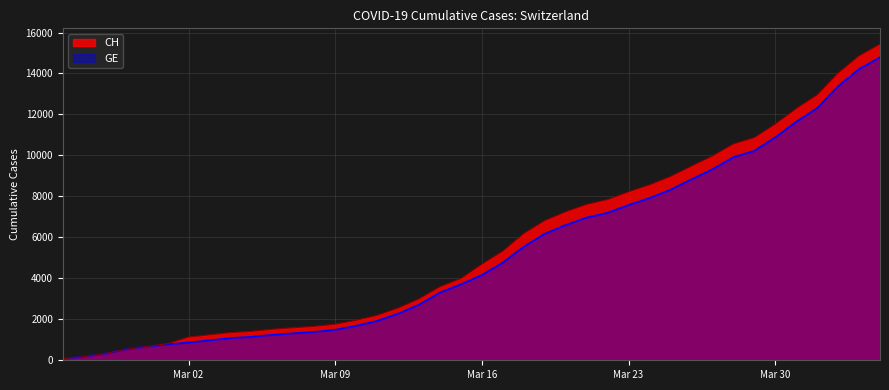

At how many categories does at least one series exceed 482?

37